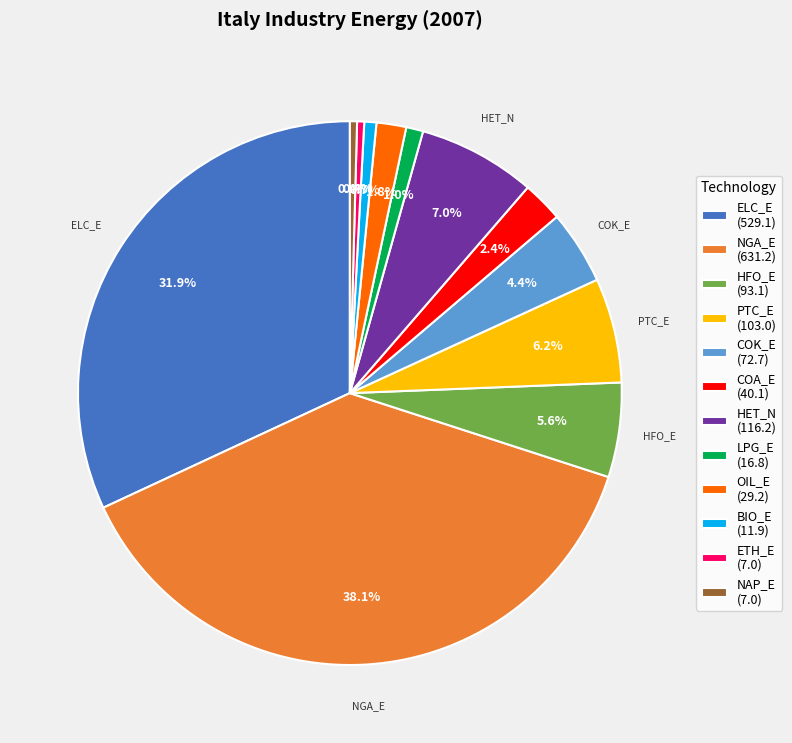

To the nearest percent, what is the average slice percentage?

8%